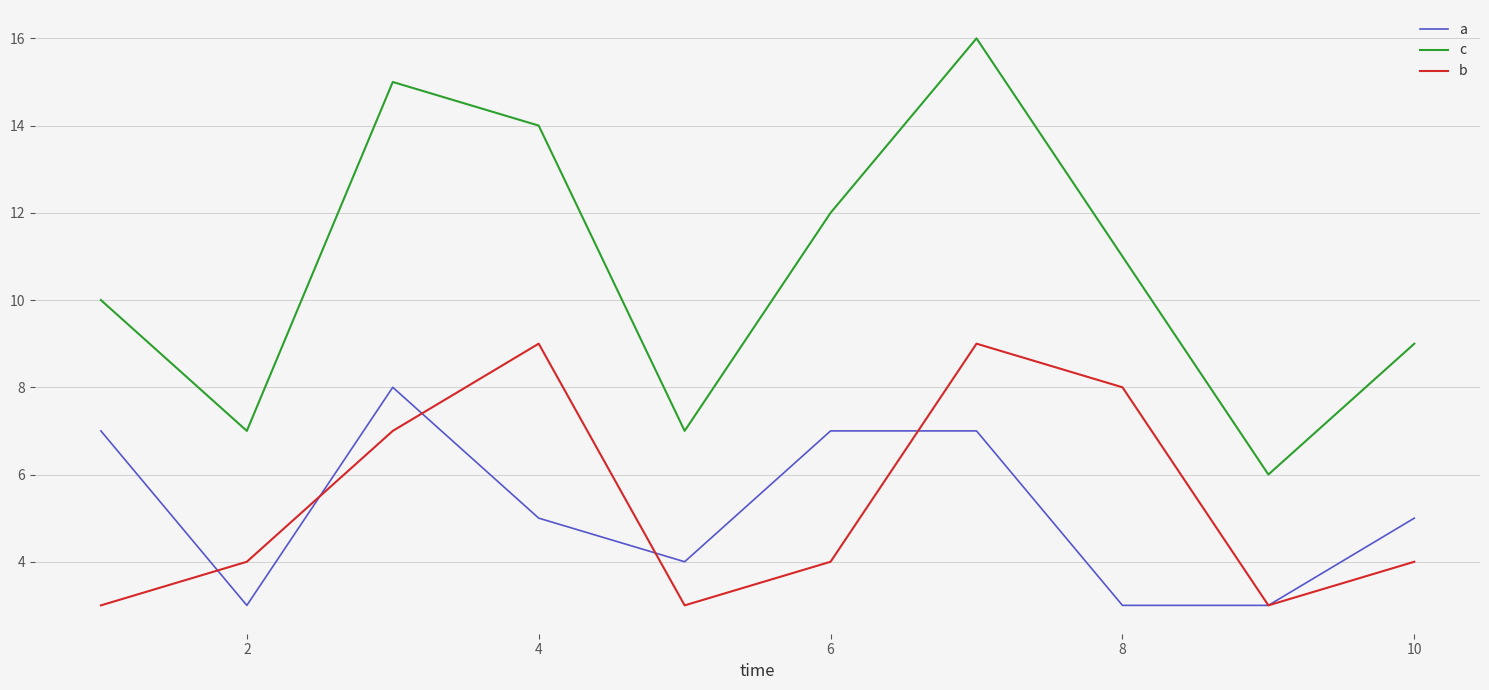

Which series has the largest total across all categories?

c